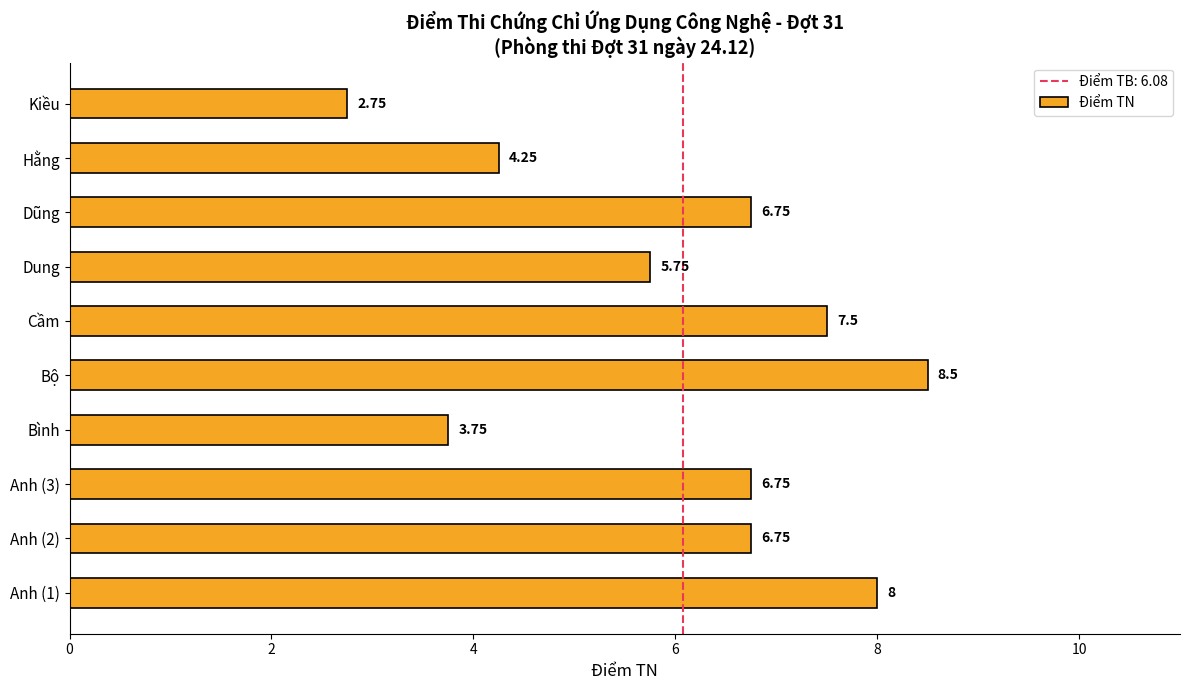

Which category has the highest value across all series?

Bộ